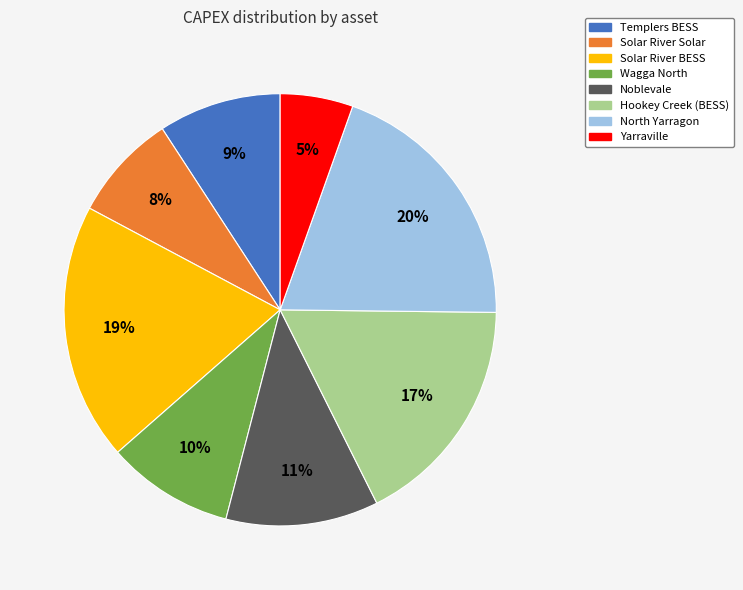

Which category has the smallest portion of the pie?

Yarraville